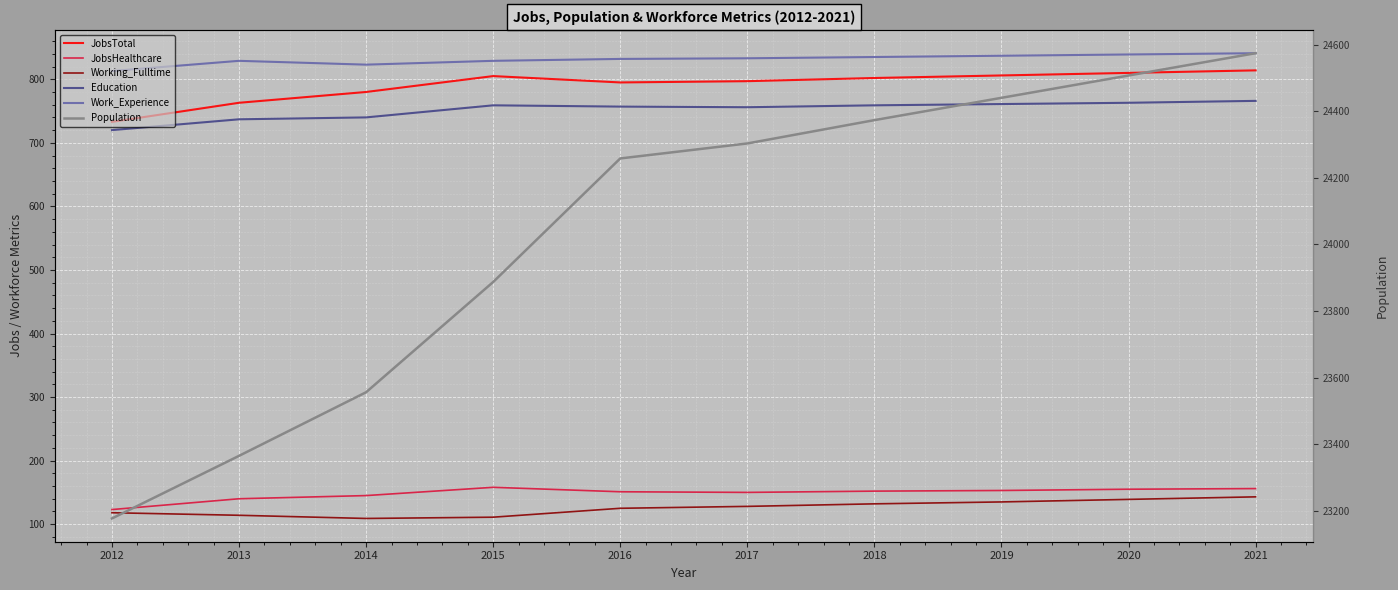

Rank the series by their maximum value, from lowest to highest.

Working_Fulltime, JobsHealthcare, Education, JobsTotal, Work_Experience, Population